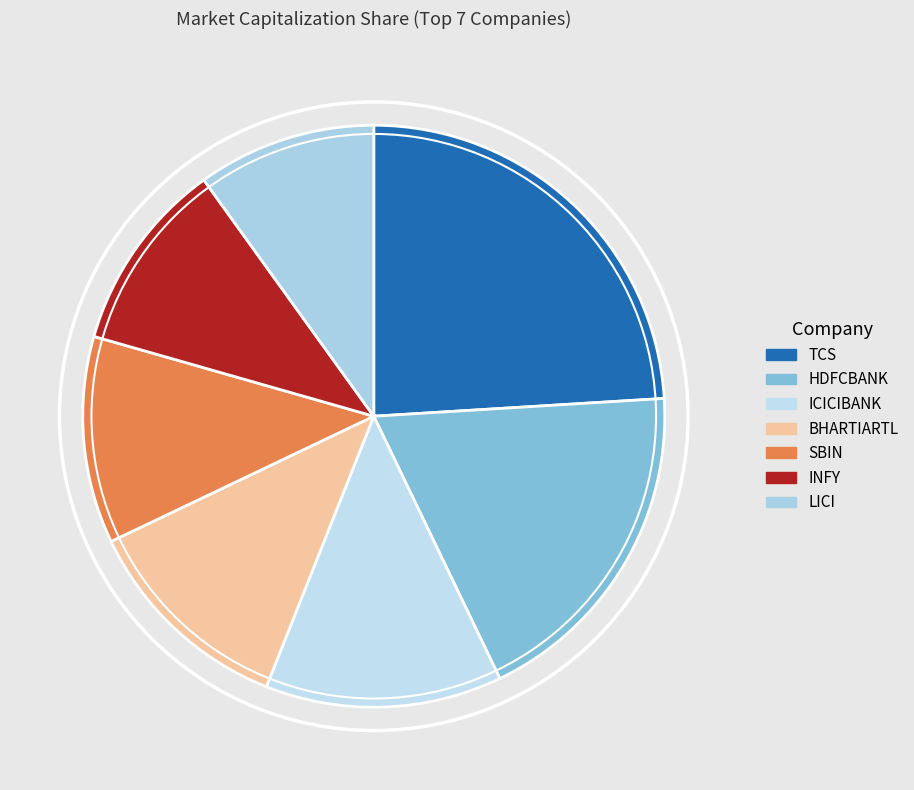

How much of the chart is everything except LICI?

90.1%